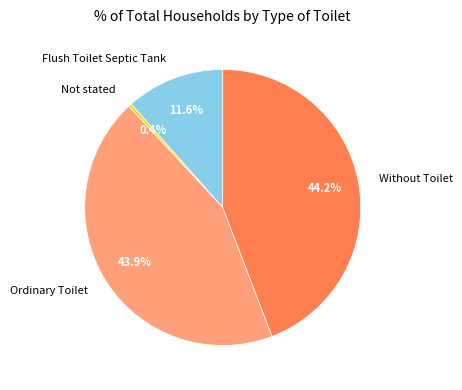

Does any single category account for the majority?

No